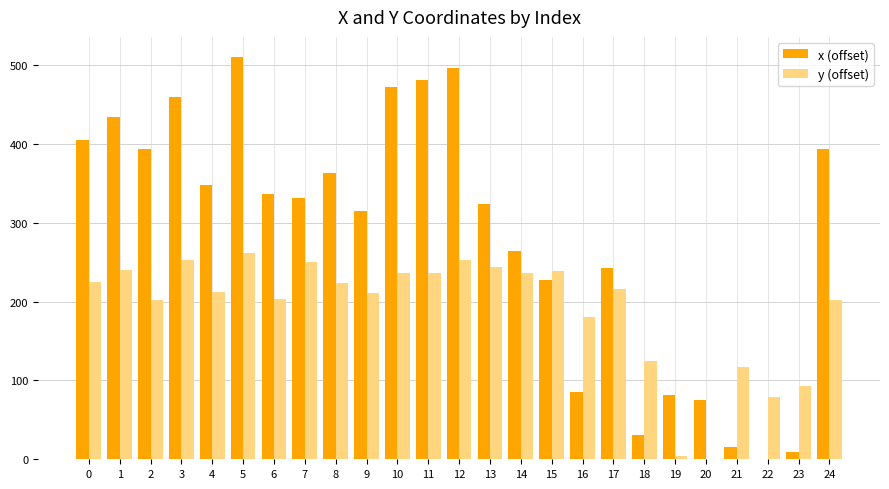

How many values in the y (offset) series exceed 216?

13